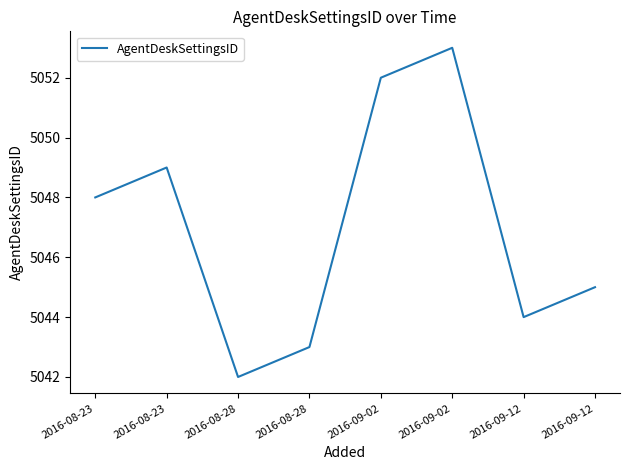

Rank the categories by value from lowest to highest.

2016-08-28, 2016-08-28, 2016-09-12, 2016-09-12, 2016-08-23, 2016-08-23, 2016-09-02, 2016-09-02